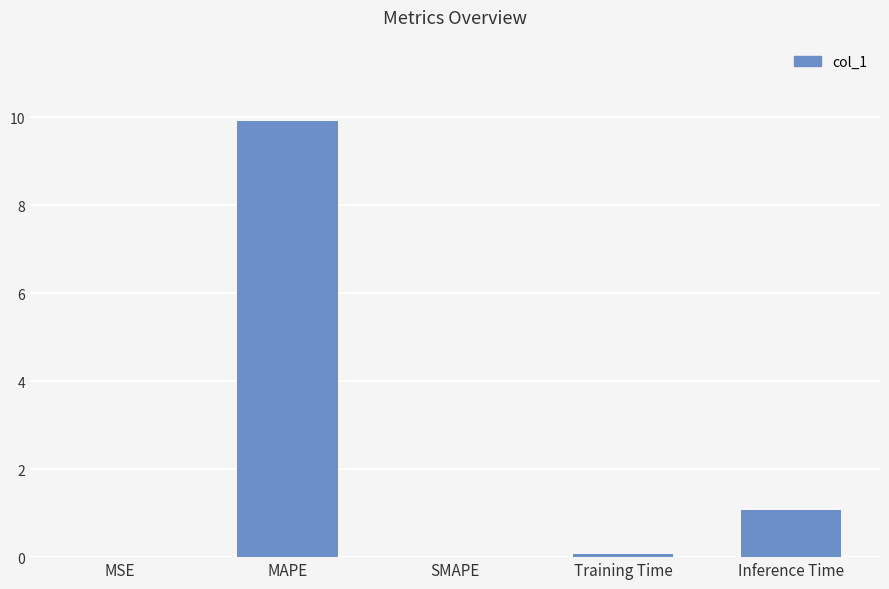

What is the maximum value shown in the chart?

9.9